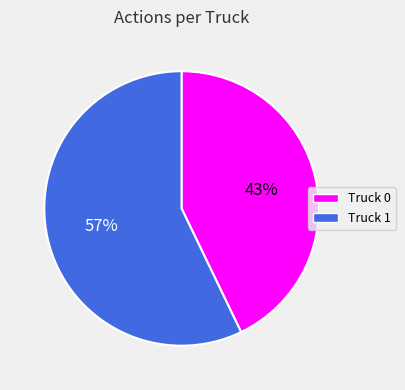

To the nearest percent, what percentage of the pie is Truck 0?

43%